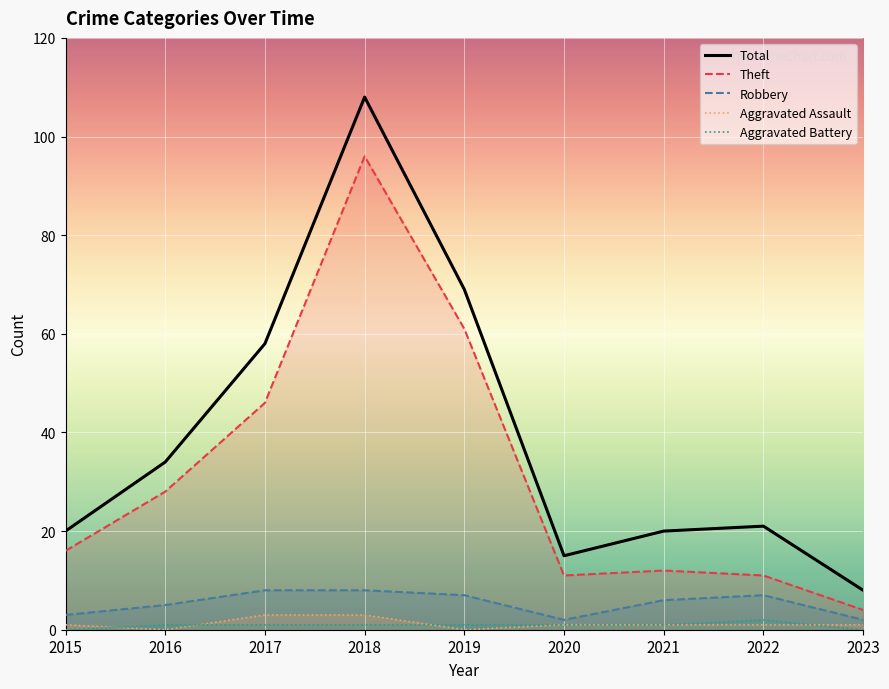

Does the chart display data point markers on the line(s)?

No